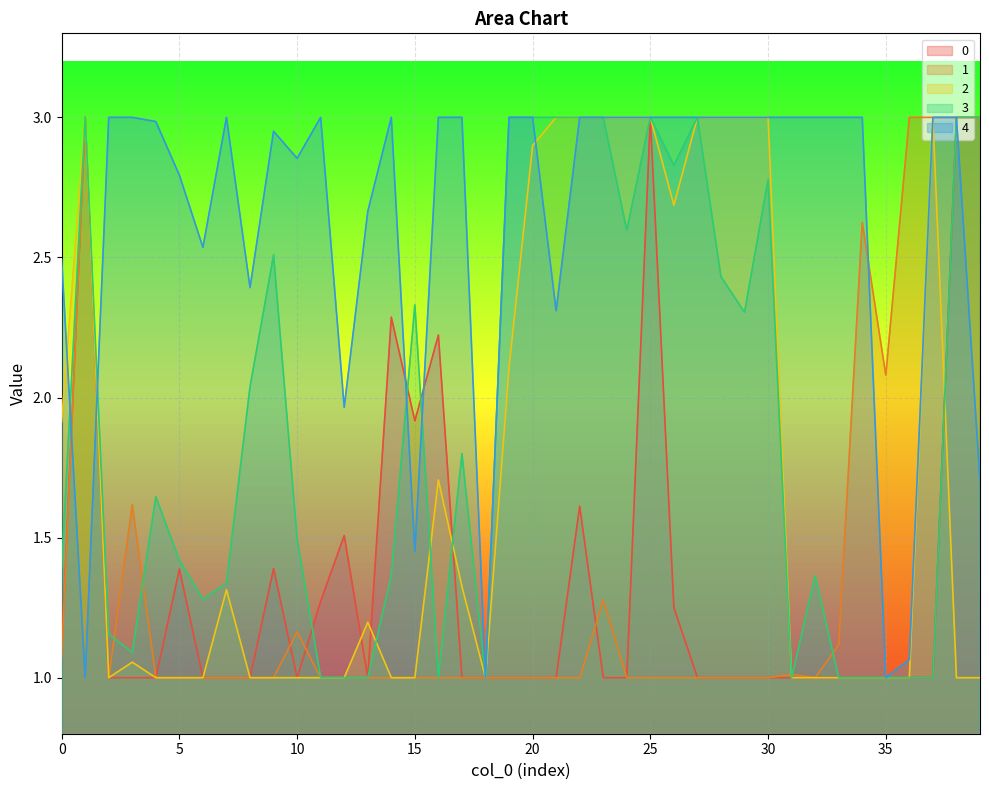

What is the total value across all series at 18?

5.0